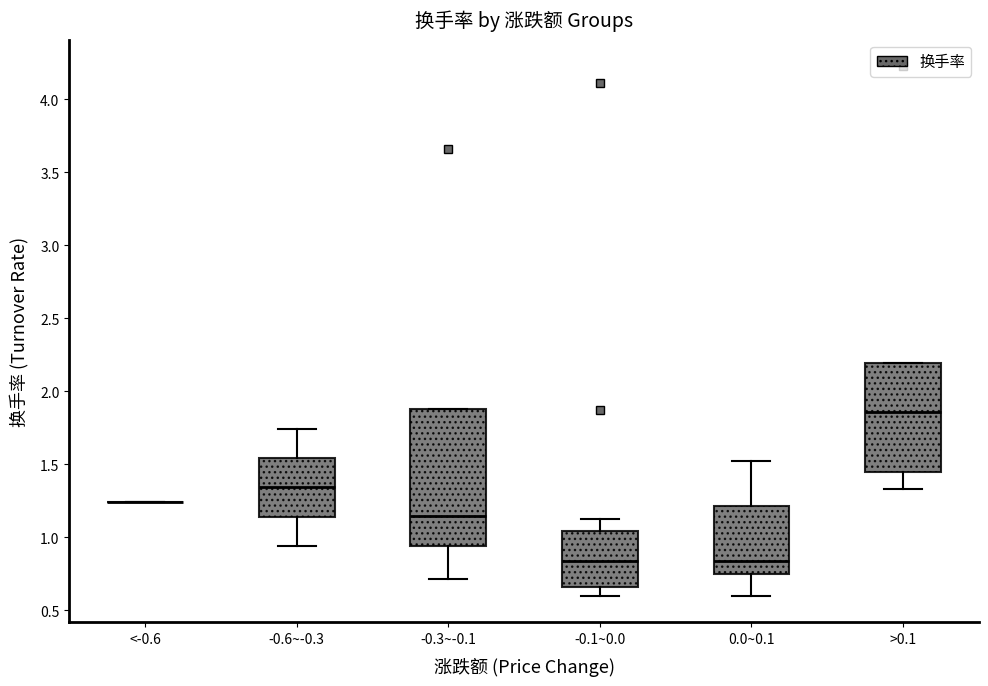

Where does the lower whisker of the box for >0.1 end on the y-axis? The values are not printed on the chart, so give them approximately, as read against the axis.

1.35